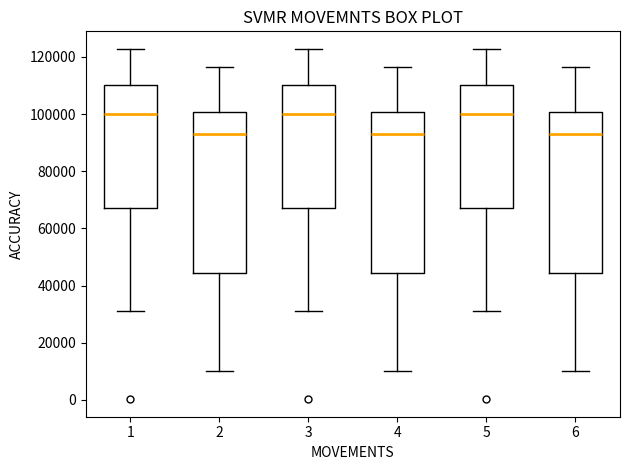

Reading left to right, transcribe this box plot: for each box, give where its median line is, the range the box spans, and where its two whiskers end, as read against the y-axis. The values are not printed on the chart, so give them approximately, as read against the axis.

1: median 100000, box 68000 to 110000, whiskers 32000 to 122000
2: median 94000, box 44000 to 100000, whiskers 10000 to 116000
3: median 100000, box 68000 to 110000, whiskers 32000 to 122000
4: median 94000, box 44000 to 100000, whiskers 10000 to 116000
5: median 100000, box 68000 to 110000, whiskers 32000 to 122000
6: median 94000, box 44000 to 100000, whiskers 10000 to 116000